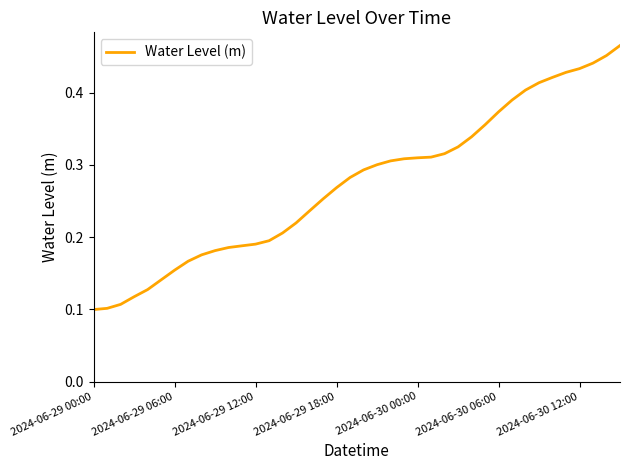

Is this an area chart (filled region under the line)?

No